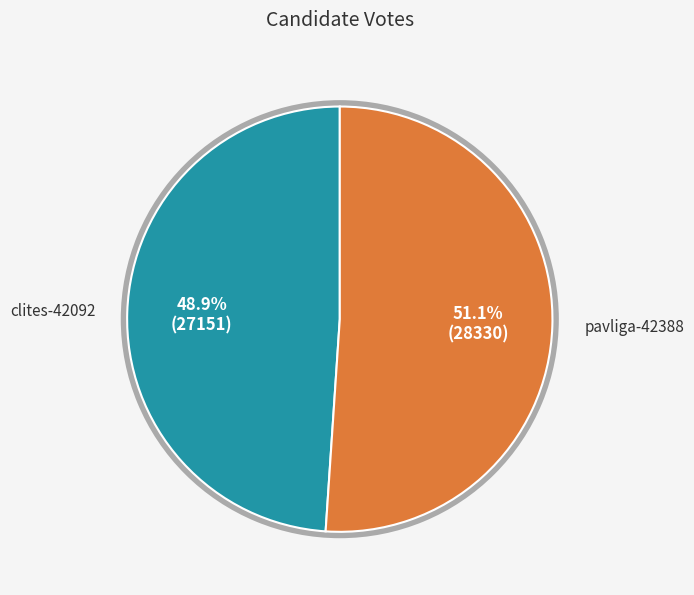

To the nearest percent, what portion does pavliga-42388 represent?

51%